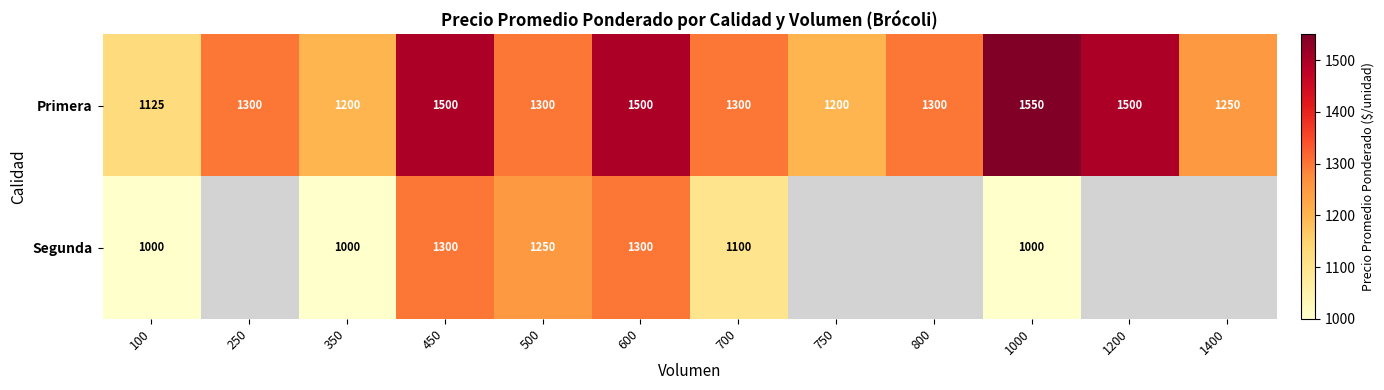

Is the value of Primera at 350 greater than the value of Segunda at 1000?

Yes